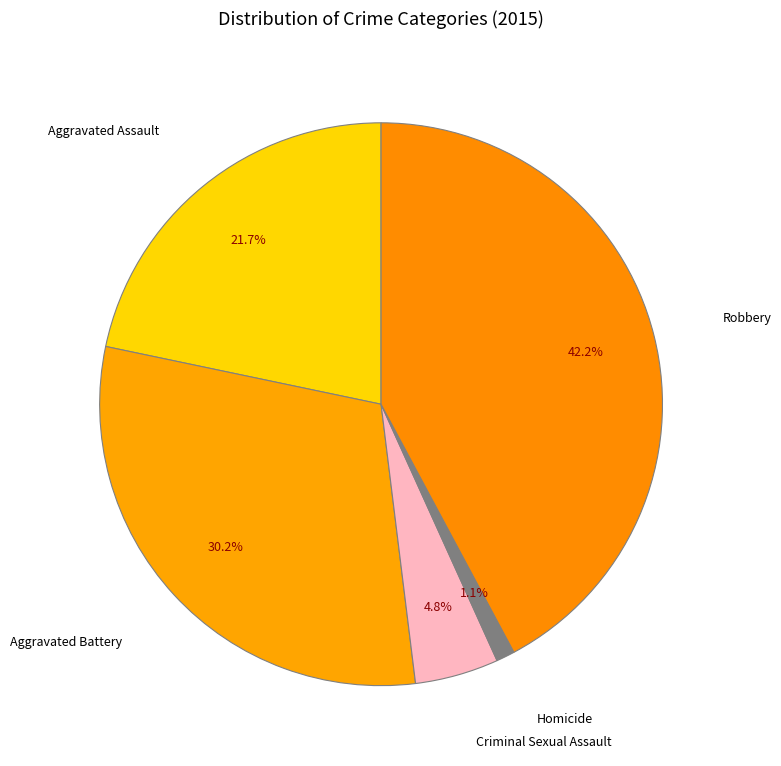

To the nearest percent, what portion does Aggravated Battery represent?

30%